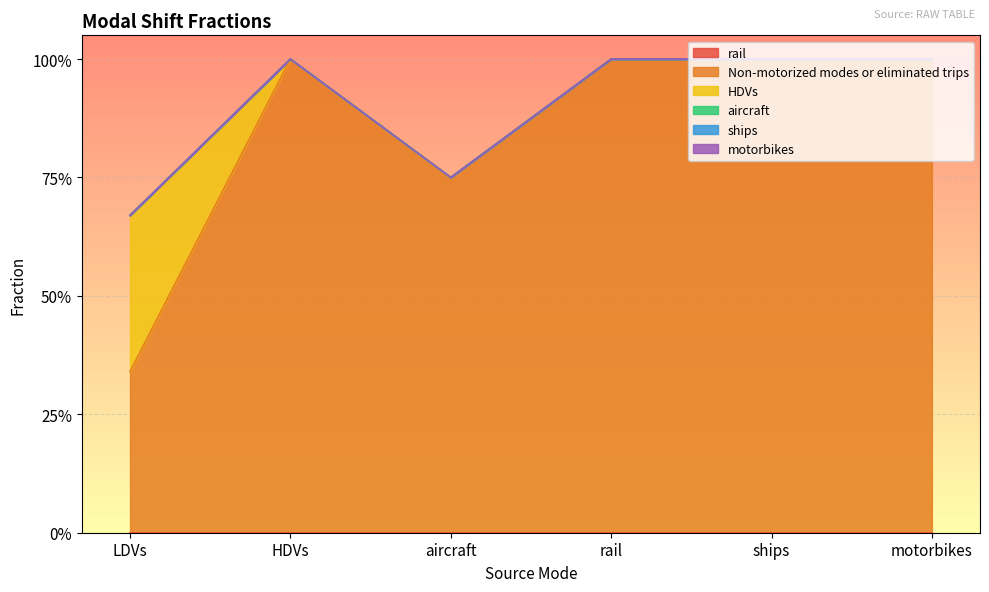

Reading right to left, list all the values displayed in this chart.

rail: 0.0	0.0	0.0	0.0	0.0	0.0
Non-motorized modes or eliminated trips: 1.0	1.0	1.0	0.8	1.0	0.3
HDVs: 0.0	0.0	0.0	0.0	0.0	0.3
aircraft: 0.0	0.0	0.0	0.0	0.0	0.0
ships: 0.0	0.0	0.0	0.0	0.0	0.0
motorbikes: 0.0	0.0	0.0	0.0	0.0	0.0